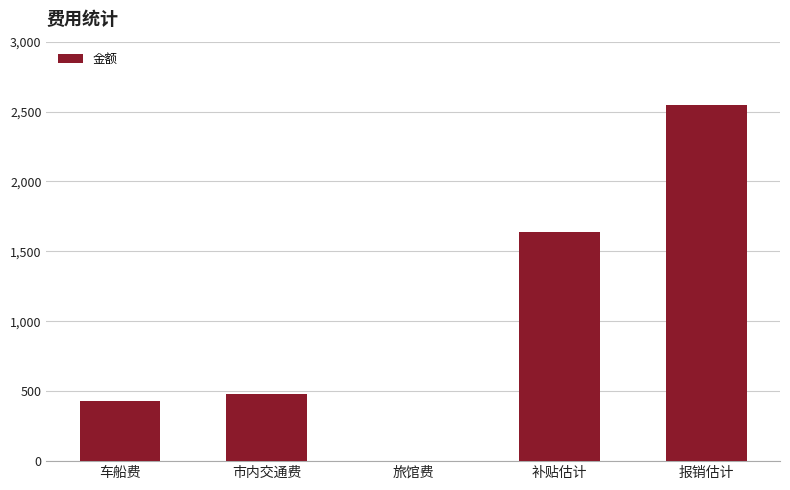

Reading left to right, list all the values displayed in this chart.

车船费=427.0	市内交通费=480.2	旅馆费=0.0	补贴估计=1640.0	报销估计=2547.2